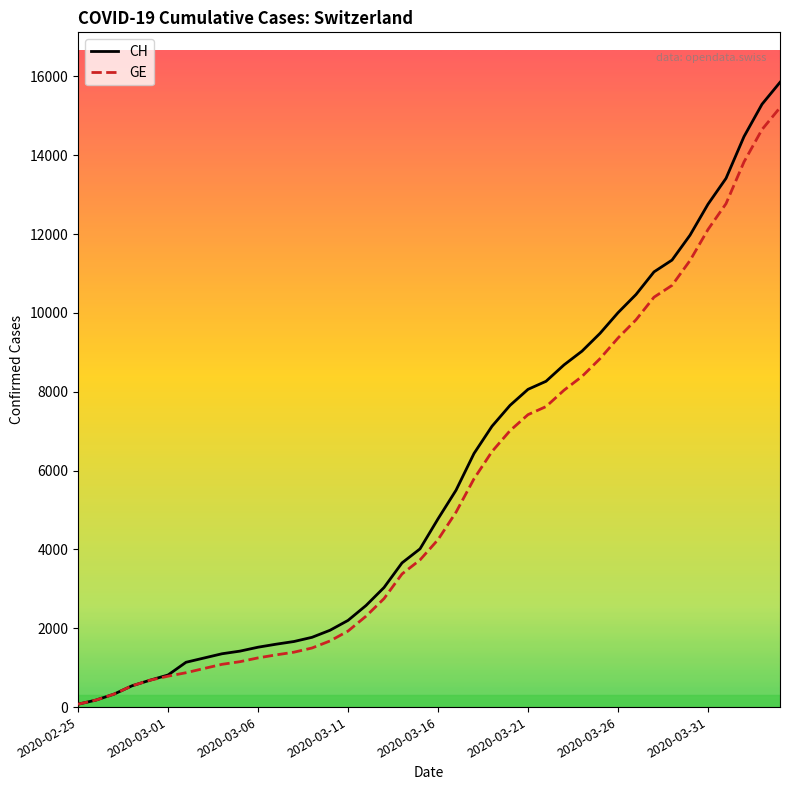

How many values in the GE series are below 4248?

20